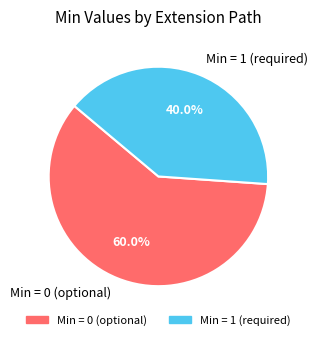

Combined, do Min = 0 (optional) and Min = 1 (required) account for over 50%?

Yes